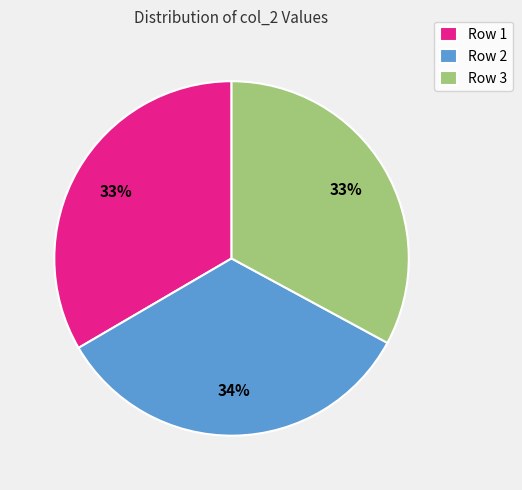

The Row 3 slice represents 41% of the pie. True or false?

False